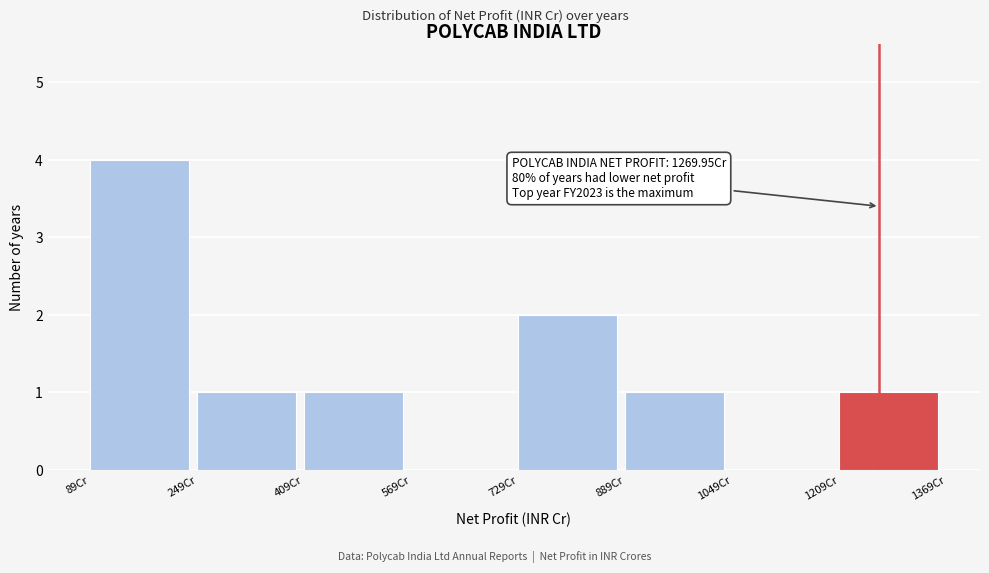

Which range on the x-axis has the tallest bar?

80 to 240